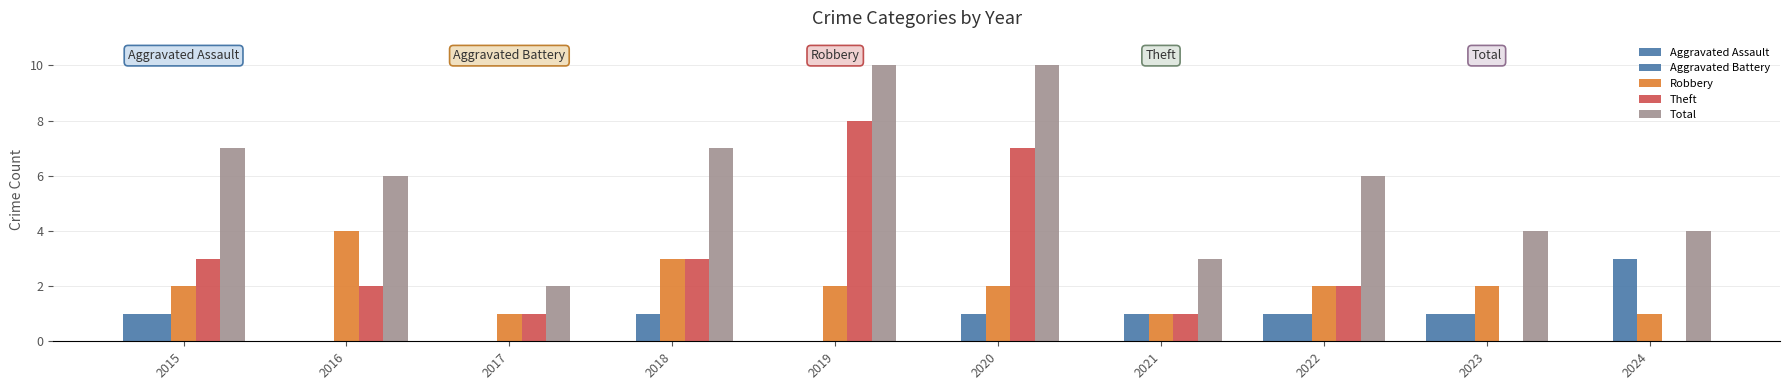

At which label is Aggravated Assault closest to 0?

2016